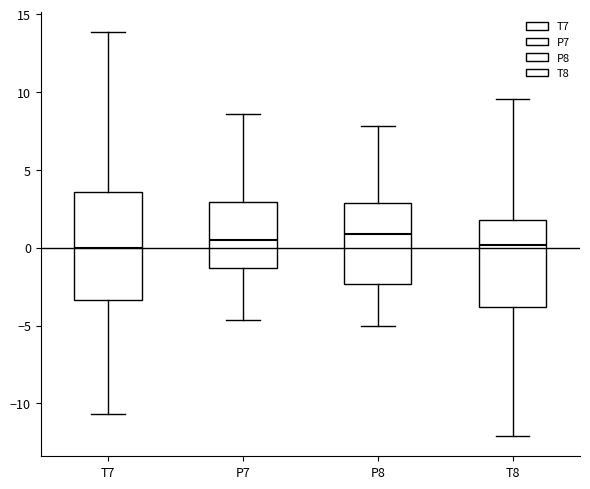

Reading left to right, transcribe this box plot: for each box, give where its median line is, the range the box spans, and where its two whiskers end, as read against the y-axis. The values are not printed on the chart, so give them approximately, as read against the axis.

T7: median 0.0, box -3.5 to 3.5, whiskers -10.5 to 14.0
P7: median 0.5, box -1.5 to 3.0, whiskers -4.5 to 8.5
P8: median 1.0, box -2.5 to 3.0, whiskers -5.0 to 8.0
T8: median 0.0, box -4.0 to 2.0, whiskers -12.0 to 9.5